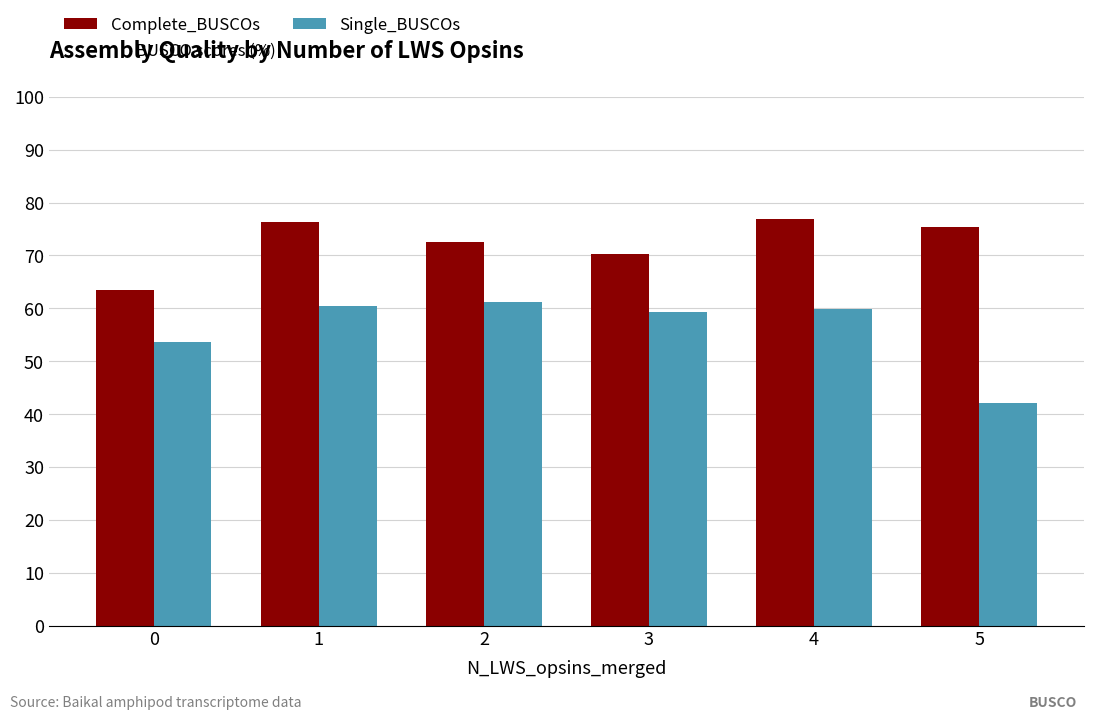

How many values in the Complete_BUSCOs series are below 75?

3